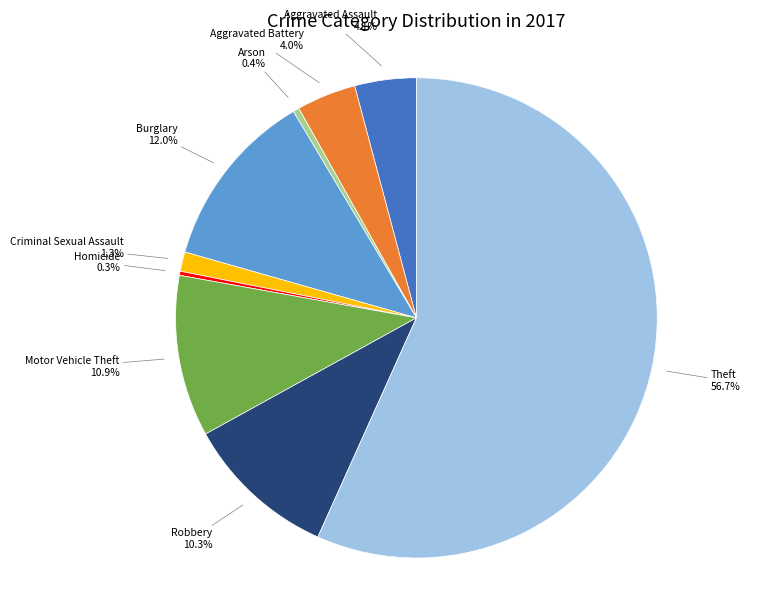

How much of the chart is everything except Robbery?

89.7%